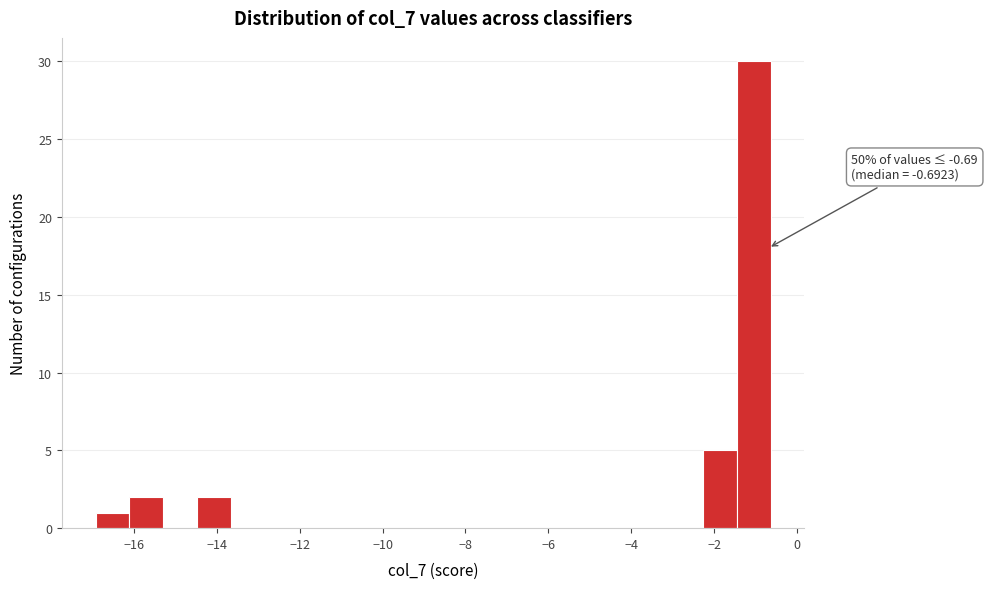

Over which range of the x-axis is the bar tallest?

-1.4 to -0.6